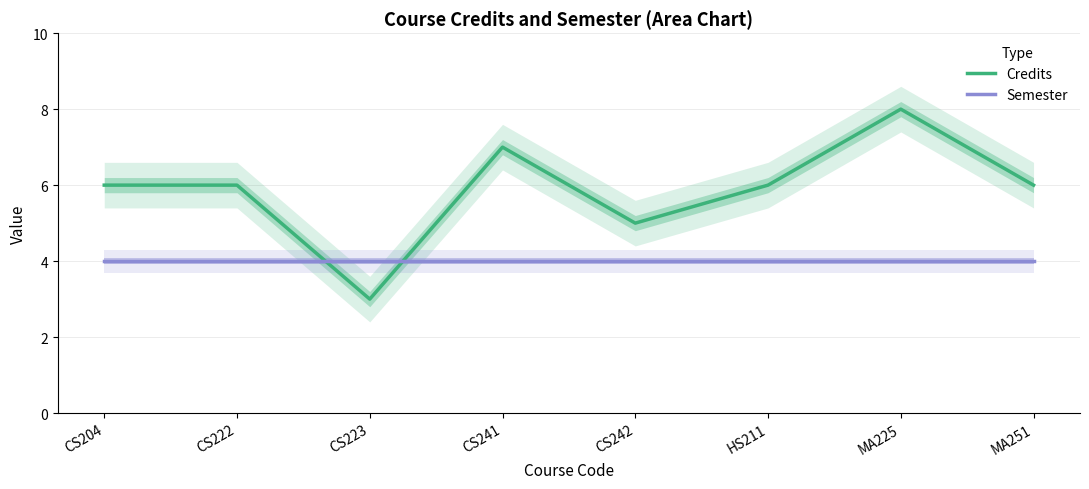

At which label does Credits reach its peak?

MA225